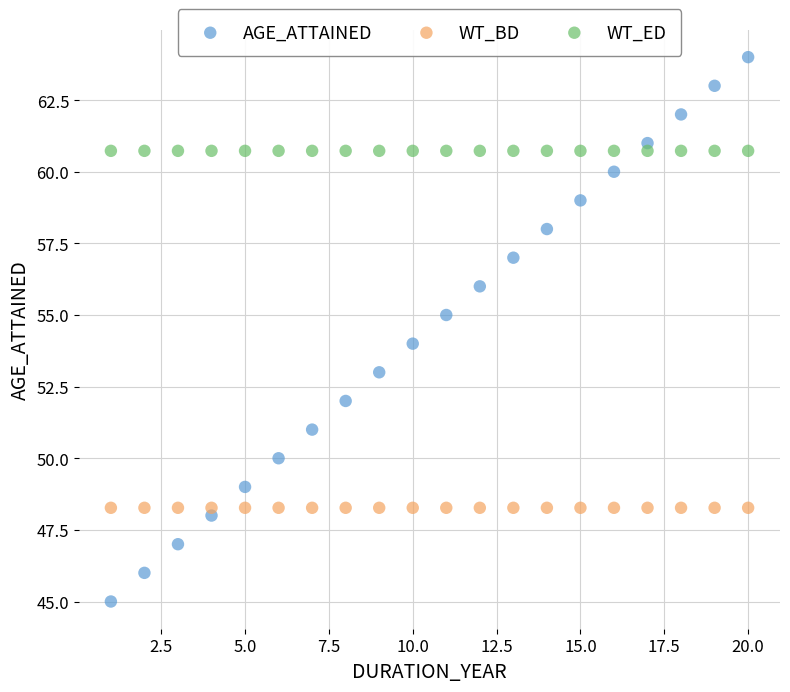

Which series contains the lowest Y value?

AGE_ATTAINED